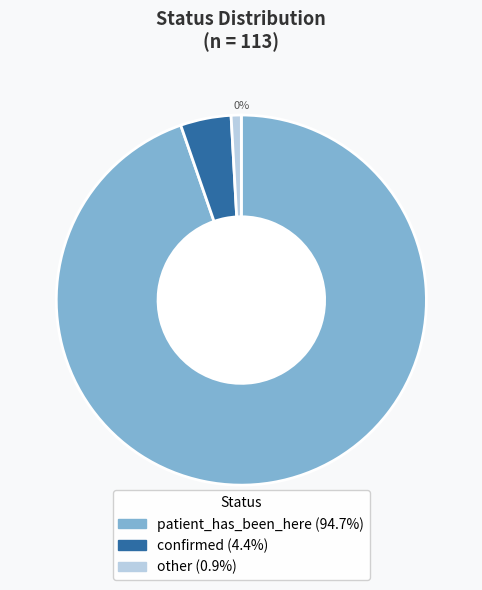

Which slice is the smallest?

other